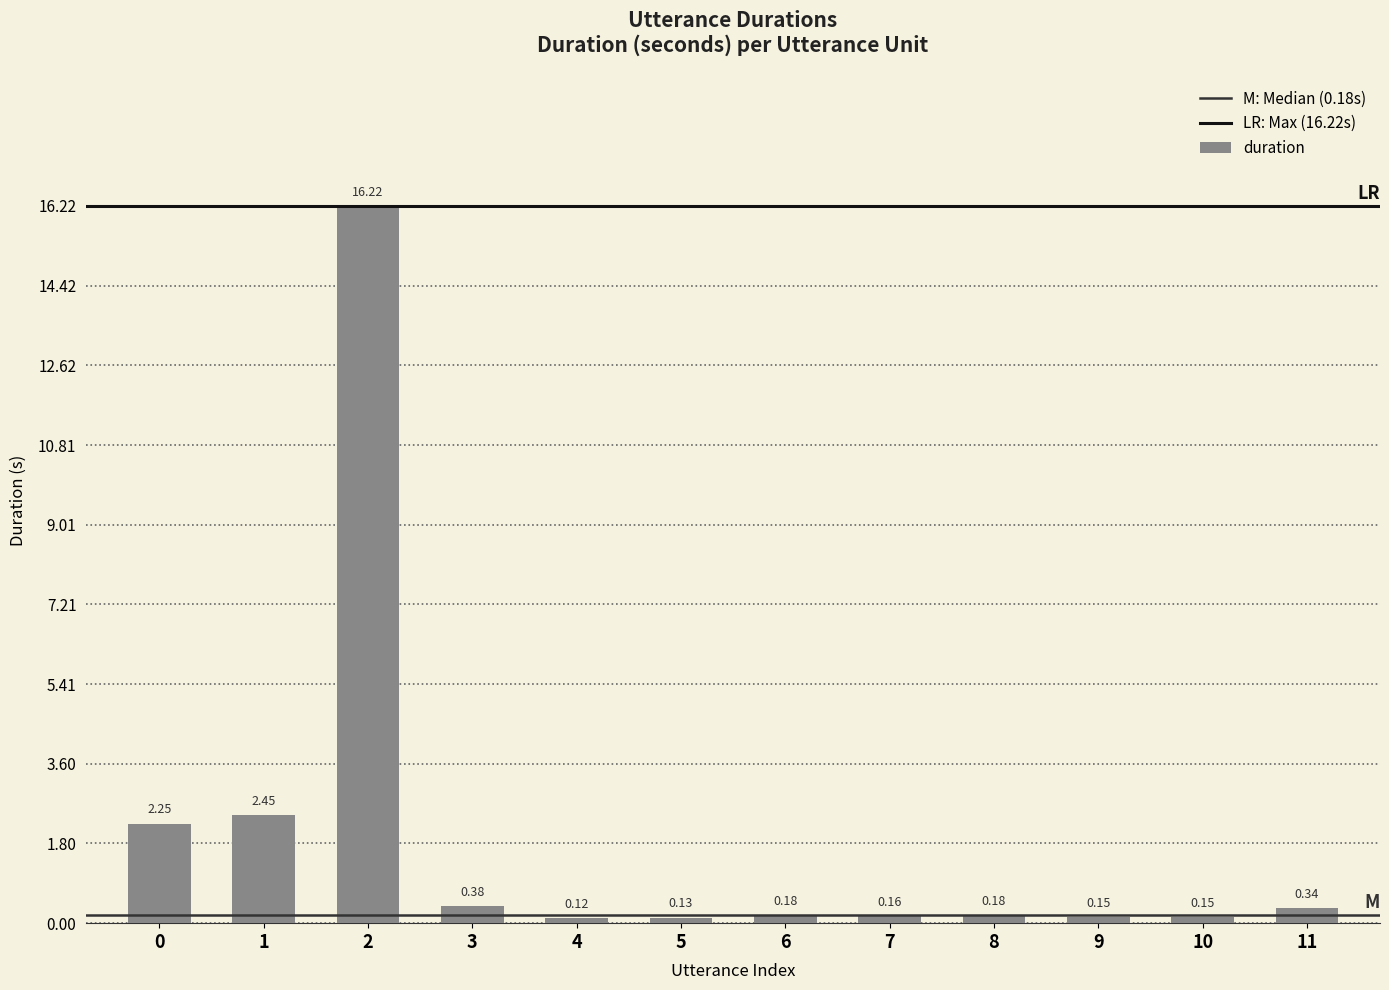

What is the sum of all values?

22.7